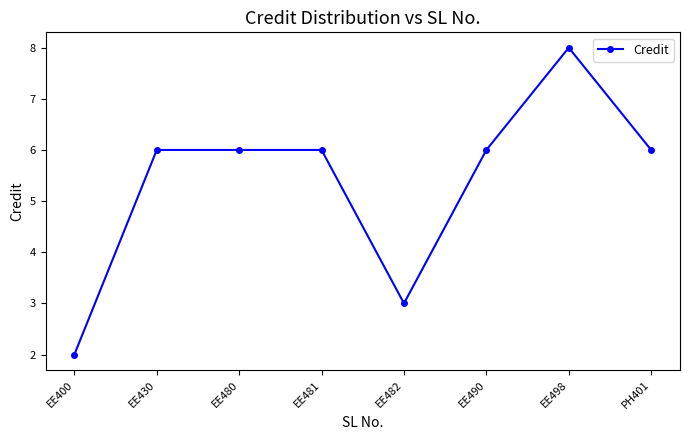

Is it true that the value at EE480 is 6?

True